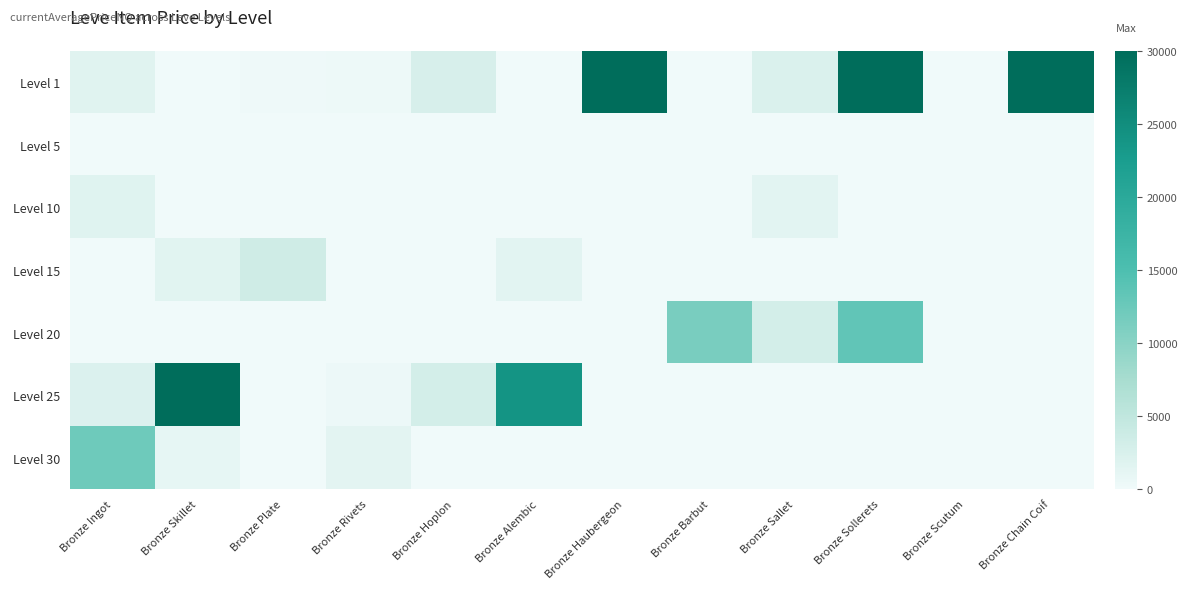

Reading left to right, transcribe all the data shown in this chart.

Level 1: Bronze Ingot=1673.9	Bronze Skillet=0.0	Bronze Plate=129.0	Bronze Rivets=295.8	Bronze Hoplon=2682.6	Bronze Alembic=0.0	Bronze Haubergeon=30000.0	Bronze Barbut=0.0	Bronze Sallet=2250.0	Bronze Sollerets=30000.0	Bronze Scutum=0.0	Bronze Chain Coif=30000.0
Level 5: Bronze Ingot=0.0	Bronze Skillet=0.0	Bronze Plate=0.0	Bronze Rivets=0.0	Bronze Hoplon=0.0	Bronze Alembic=0.0	Bronze Haubergeon=0.0	Bronze Barbut=0.0	Bronze Sallet=0.0	Bronze Sollerets=0.0	Bronze Scutum=0.0	Bronze Chain Coif=0.0
Level 10: Bronze Ingot=1803.0	Bronze Skillet=0.0	Bronze Plate=0.0	Bronze Rivets=0.0	Bronze Hoplon=0.0	Bronze Alembic=0.0	Bronze Haubergeon=0.0	Bronze Barbut=0.0	Bronze Sallet=1500.0	Bronze Sollerets=0.0	Bronze Scutum=0.0	Bronze Chain Coif=0.0
Level 15: Bronze Ingot=0.0	Bronze Skillet=1618.5	Bronze Plate=3500.0	Bronze Rivets=0.0	Bronze Hoplon=0.0	Bronze Alembic=1447.5	Bronze Haubergeon=0.0	Bronze Barbut=0.0	Bronze Sallet=0.0	Bronze Sollerets=0.0	Bronze Scutum=0.0	Bronze Chain Coif=0.0
Level 20: Bronze Ingot=0.0	Bronze Skillet=0.0	Bronze Plate=0.0	Bronze Rivets=0.0	Bronze Hoplon=0.0	Bronze Alembic=0.0	Bronze Haubergeon=0.0	Bronze Barbut=11289.2	Bronze Sallet=2999.0	Bronze Sollerets=13249.5	Bronze Scutum=0.0	Bronze Chain Coif=0.0
Level 25: Bronze Ingot=2224.5	Bronze Skillet=30000.0	Bronze Plate=0.0	Bronze Rivets=395.0	Bronze Hoplon=3000.0	Bronze Alembic=24000.0	Bronze Haubergeon=0.0	Bronze Barbut=0.0	Bronze Sallet=0.0	Bronze Sollerets=0.0	Bronze Scutum=0.0	Bronze Chain Coif=0.0
Level 30: Bronze Ingot=12300.0	Bronze Skillet=1000.0	Bronze Plate=0.0	Bronze Rivets=1302.5	Bronze Hoplon=0.0	Bronze Alembic=0.0	Bronze Haubergeon=0.0	Bronze Barbut=0.0	Bronze Sallet=0.0	Bronze Sollerets=0.0	Bronze Scutum=0.0	Bronze Chain Coif=0.0